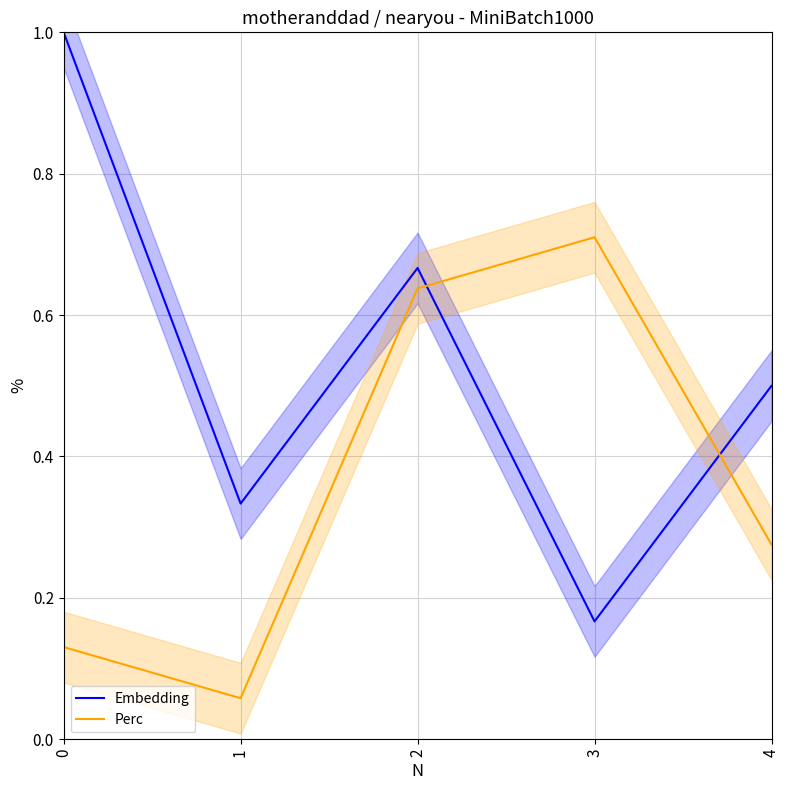

What is the average value of the Embedding series?

0.5